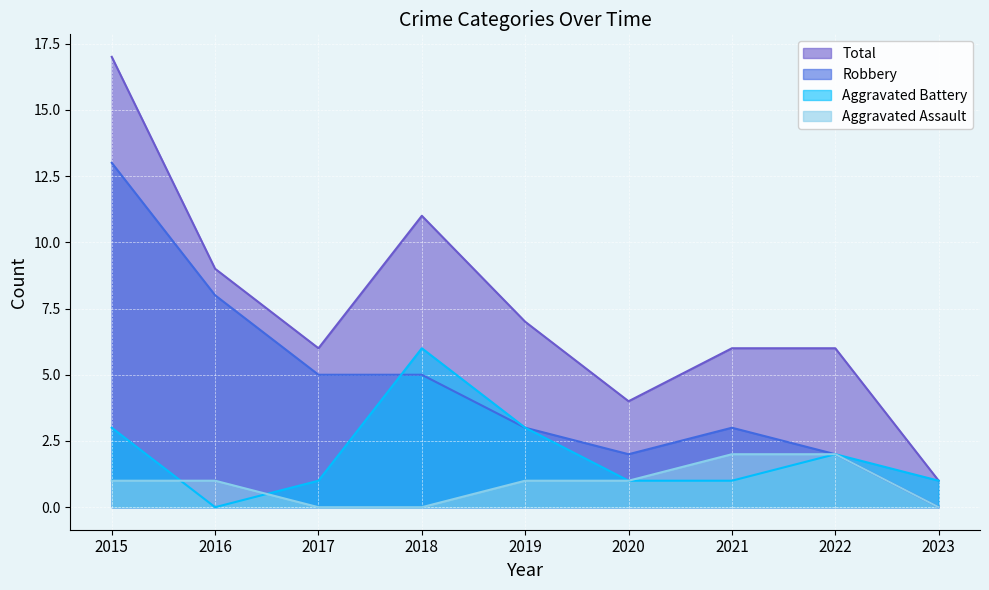

Where is Aggravated Assault nearest to the value 1?

2015